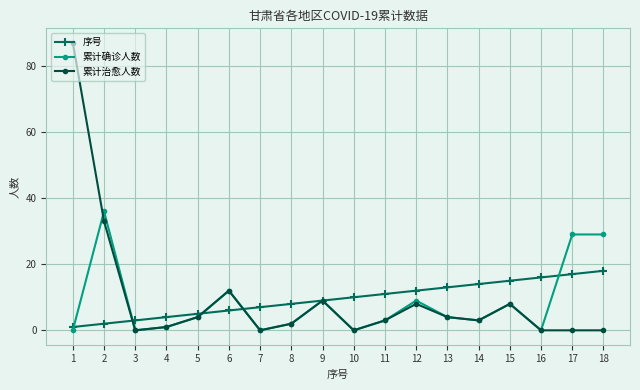

What is the value of the 序号 point at the 1st from the left?

1